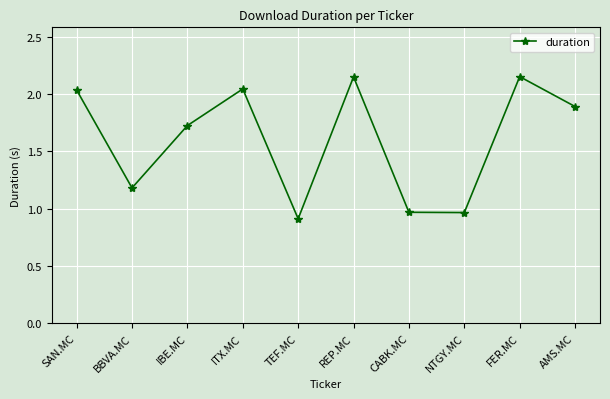

What position from the left is REP.MC?

6